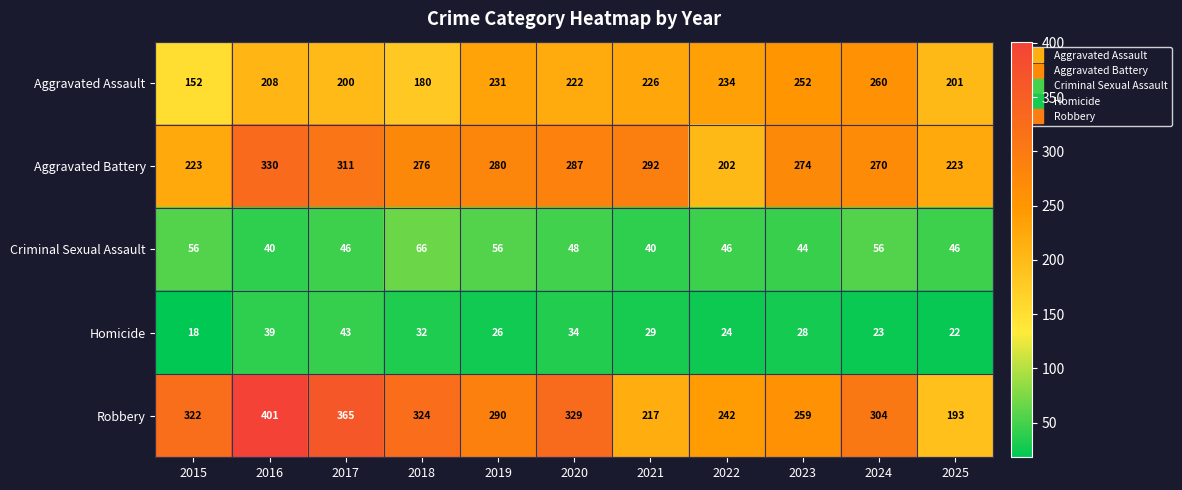

At which category is the sum across all series the highest?

2016